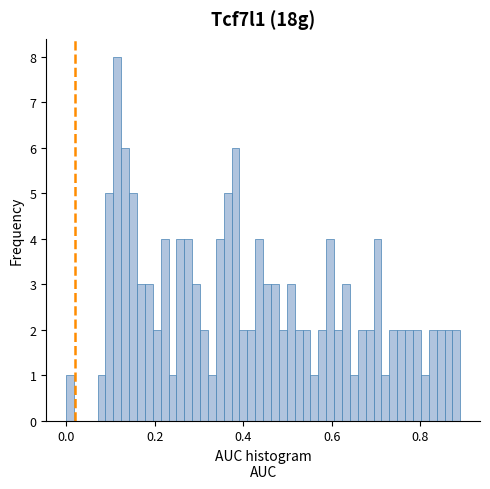

Around what value on the x-axis is the tallest bar? Give the approximate position of its centre, as read against the axis.

0.12